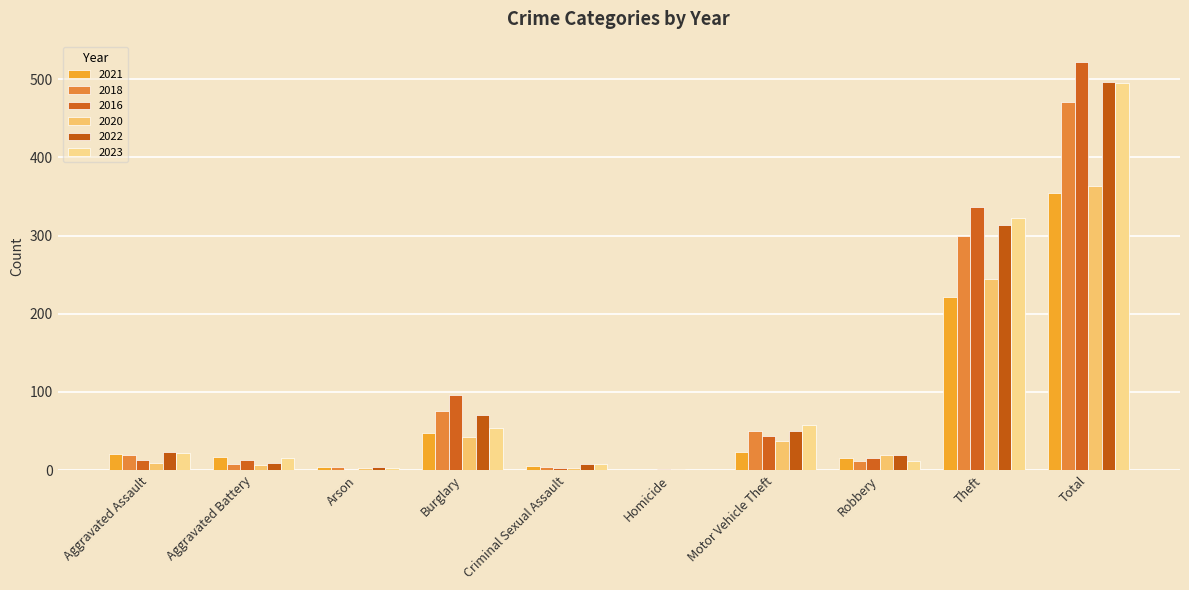

The value of 2016 at Burglary is 147. True or false?

False